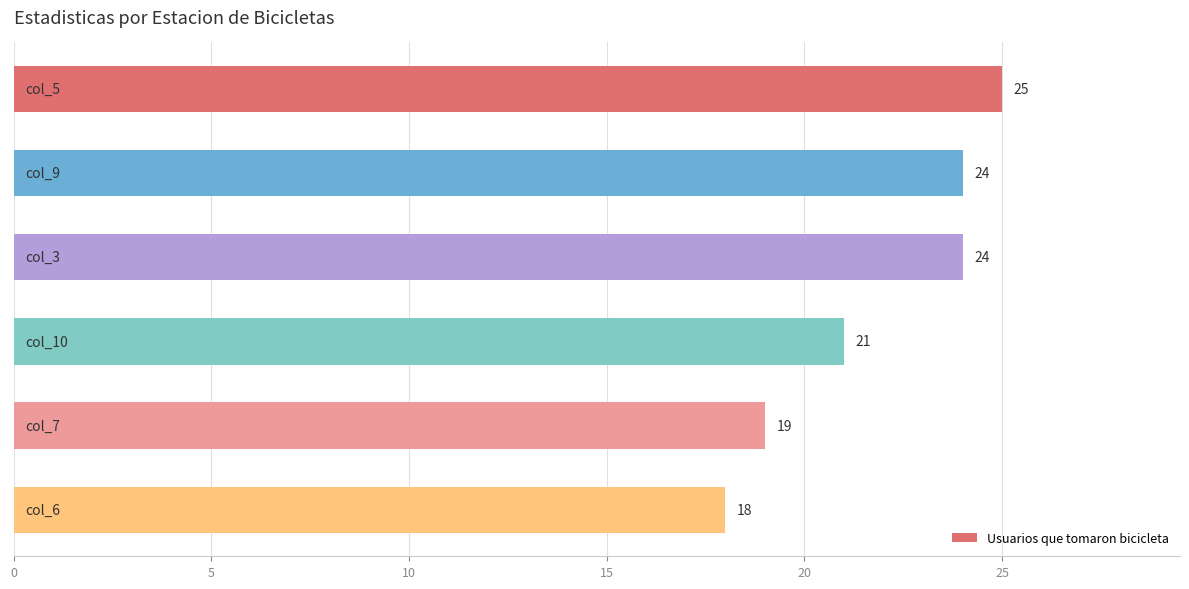

What is the difference between the second highest and second lowest values?

5